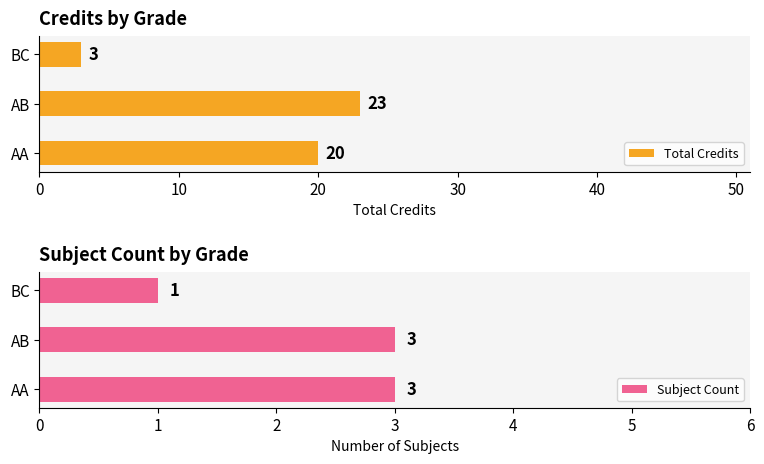

Is it true that Total Credits equals 3 at BC?

True